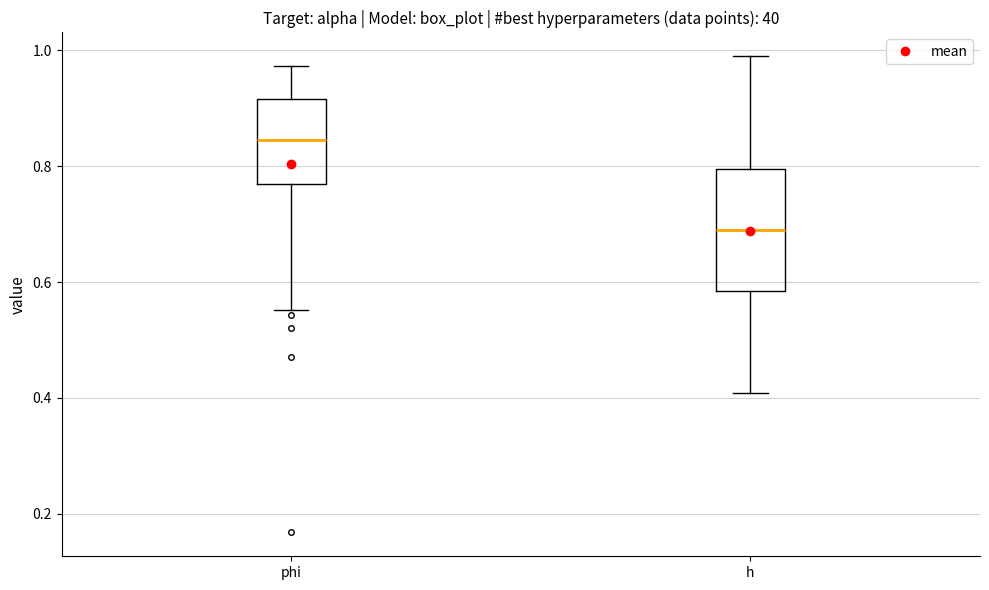

Reading left to right, read every box against the y-axis: the position of its median line, the range the box covers, and the ends of its whiskers. The values are not printed on the chart, so give them approximately, as read against the axis.

phi: median 0.84, box 0.76 to 0.92, whiskers 0.56 to 0.98
h: median 0.68, box 0.58 to 0.80, whiskers 0.40 to 0.98